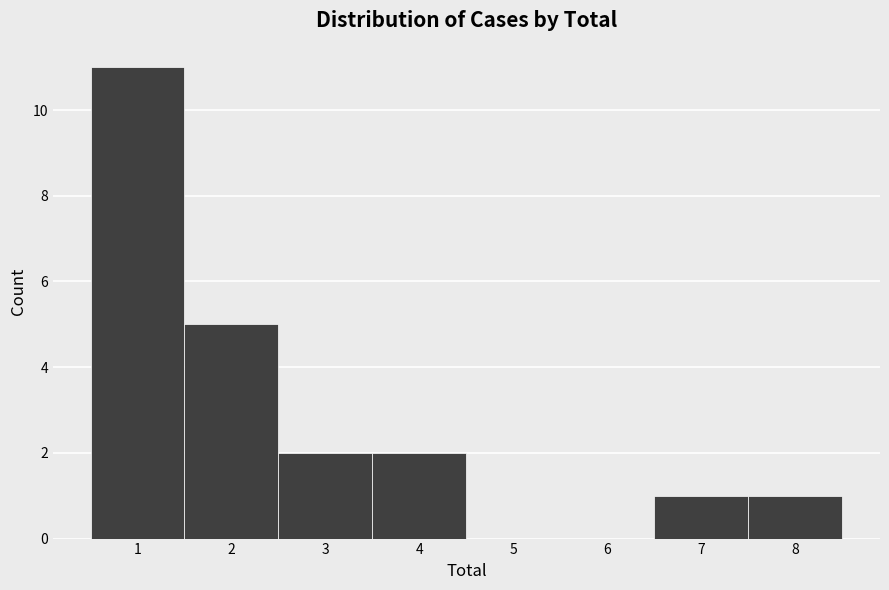

What is the height of the bar covering 2.5 to 3.5 on the x-axis? The values are not printed on the chart, so give them approximately, as read against the axis.

2